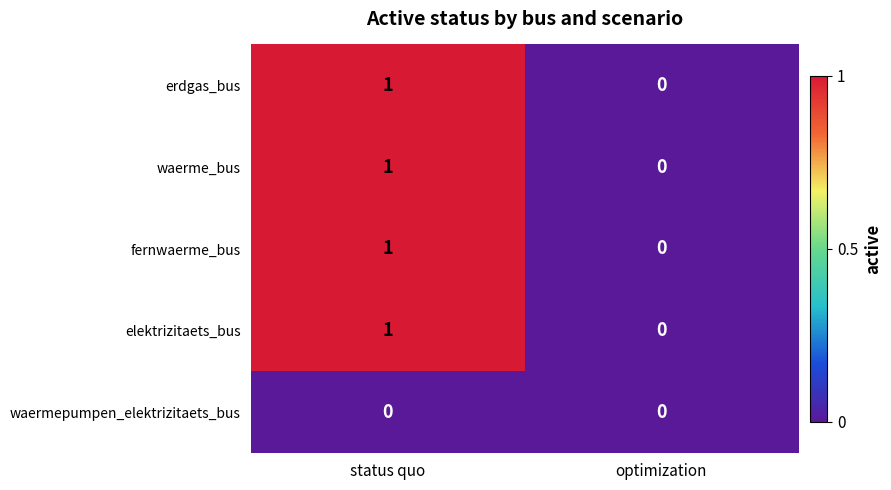

Reading left to right, transcribe all the data shown in this chart.

erdgas_bus: 1	0
waerme_bus: 1	0
fernwaerme_bus: 1	0
elektrizitaets_bus: 1	0
waermepumpen_elektrizitaets_bus: 0	0